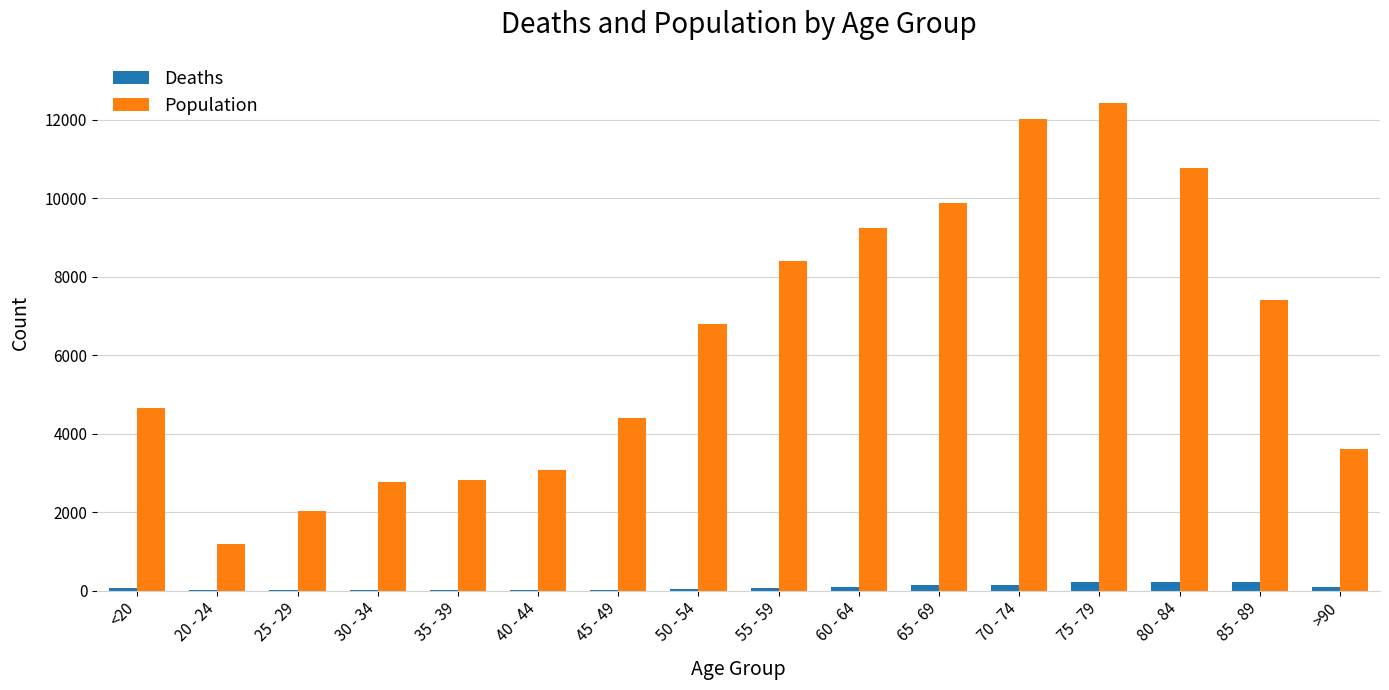

What is the average value of the Deaths series?

86